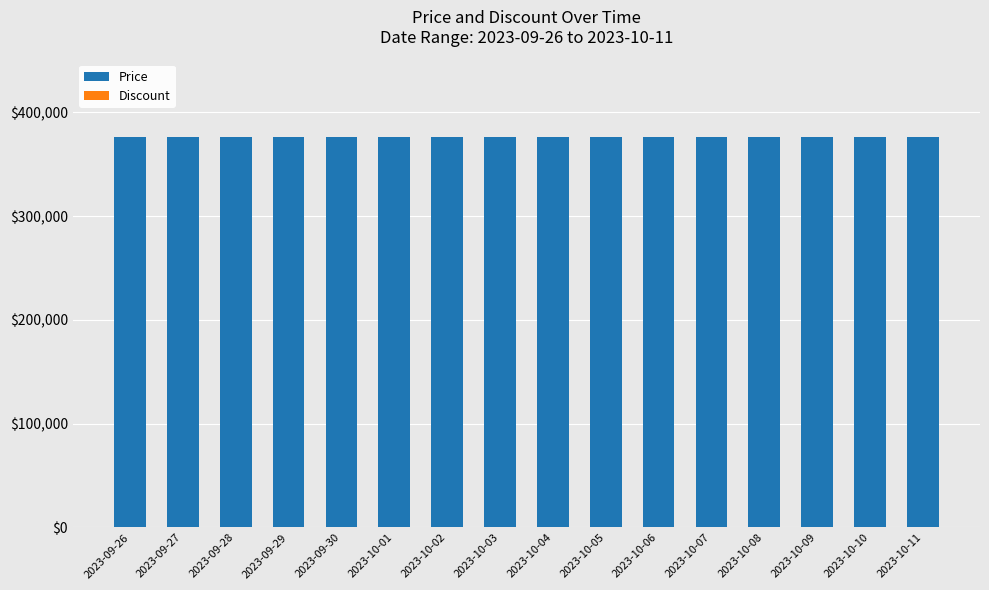

Which category has the lowest value across all series?

2023-09-26